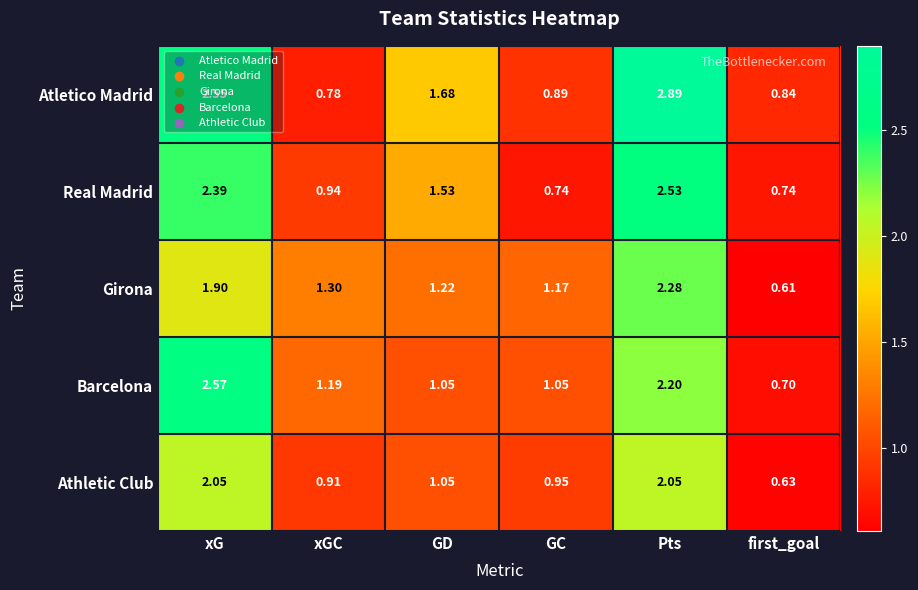

What is the total value across all series at xGC?

5.1